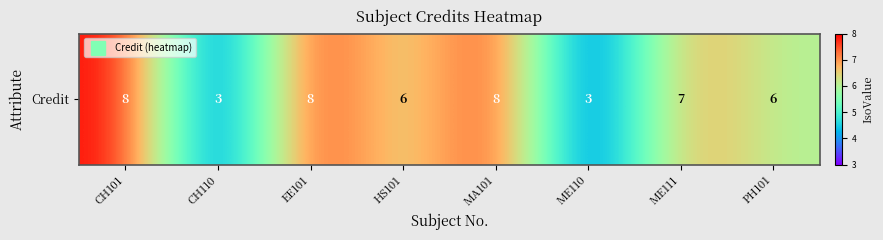

How many data points does each series have?

8